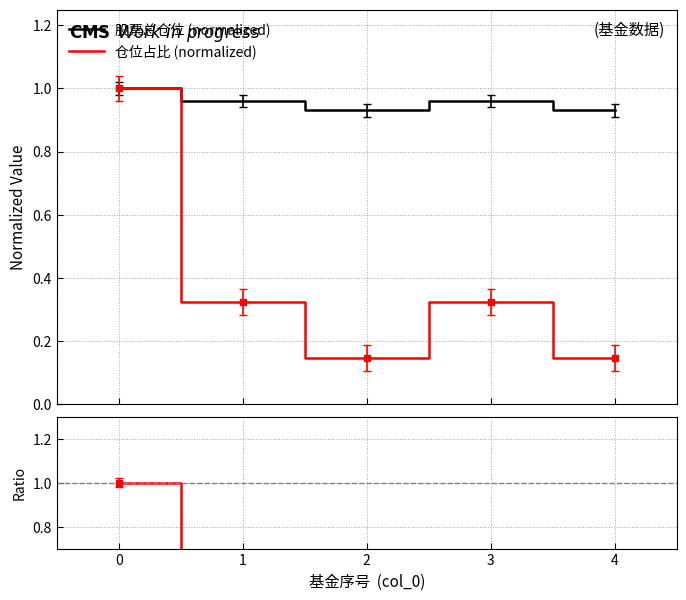

Read the 股票总仓位 (normalized) value at 4.

0.9